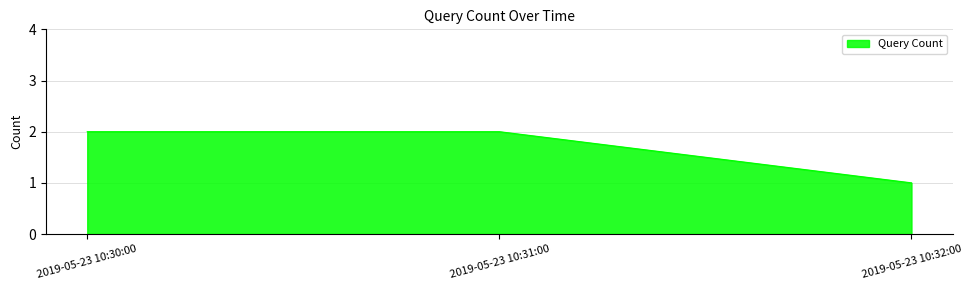

What position from the left is 2019-05-23 10:32:00?

3